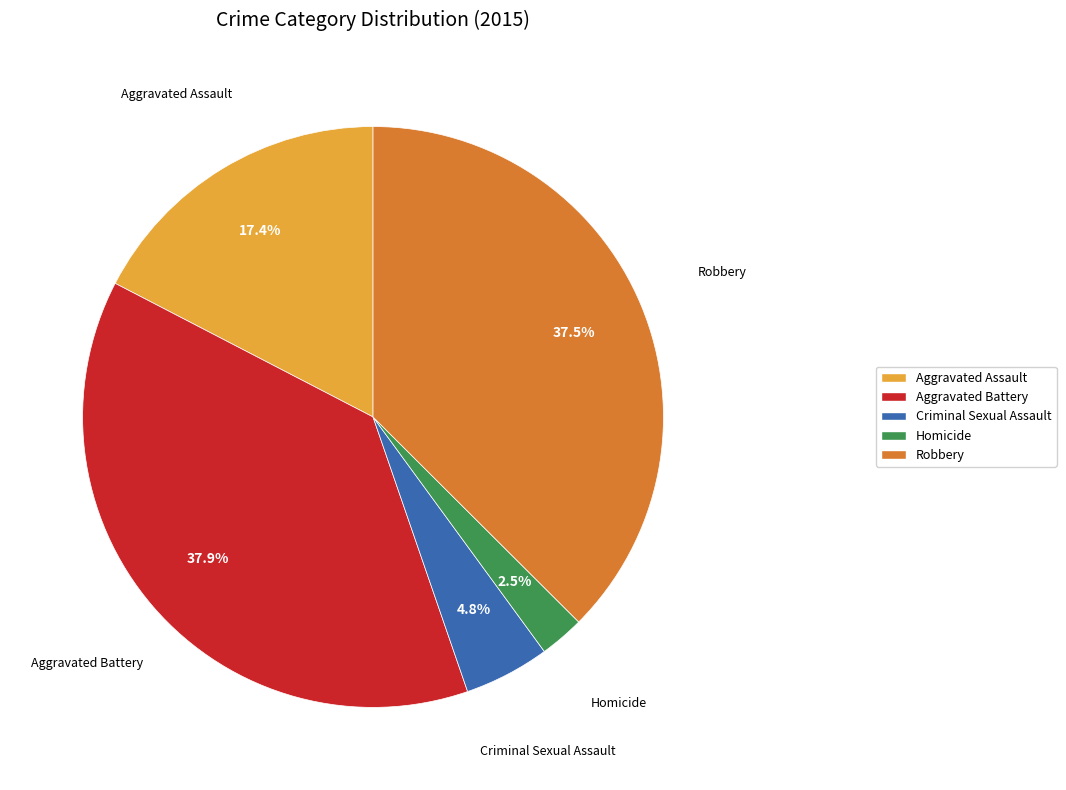

Does any single category account for the majority?

No